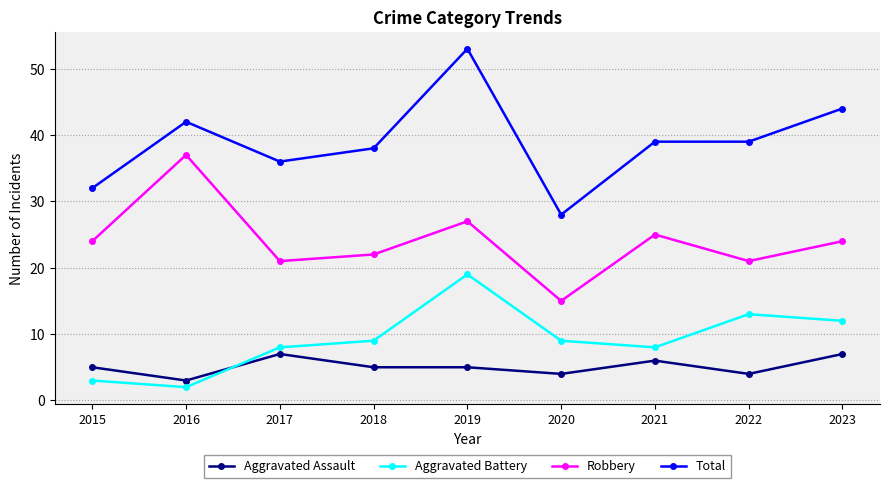

True or false: Aggravated Battery has more than 0 points higher than both neighbors.

True